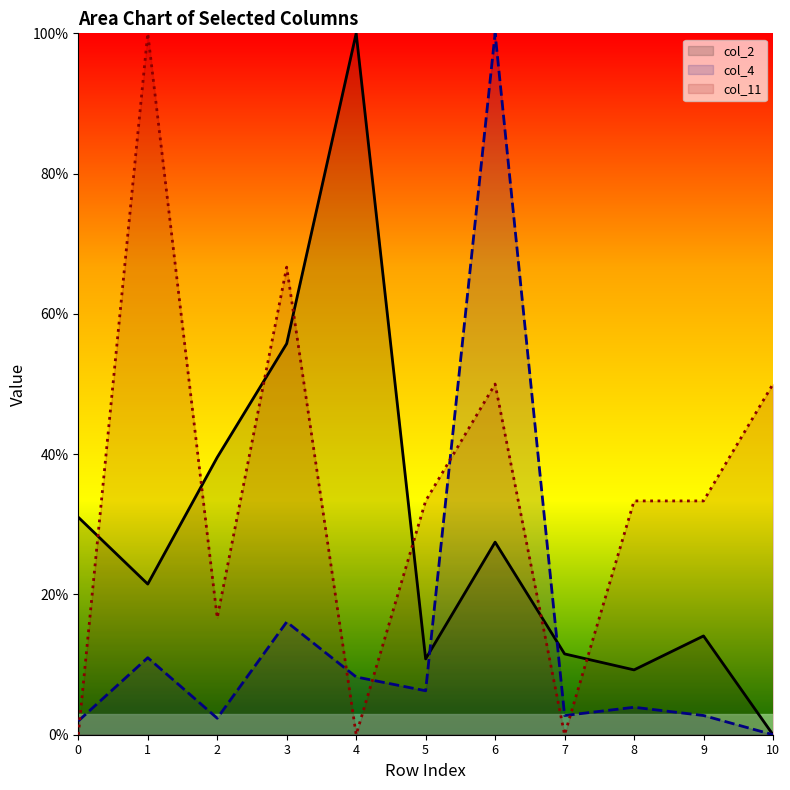

Rank the series at 0 from lowest to highest value.

col_11 (line), col_4 (line), col_2 (line)